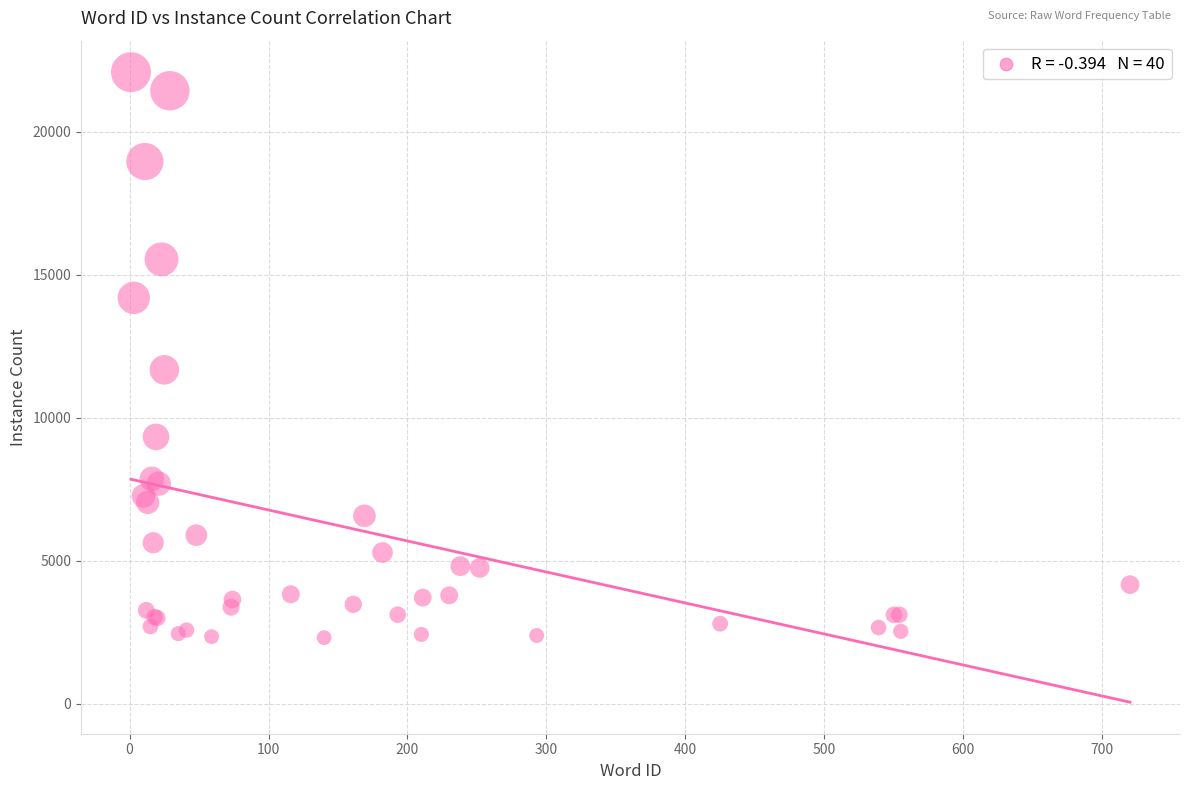

What Y value in the scatter plot is closest to 12189?

11668